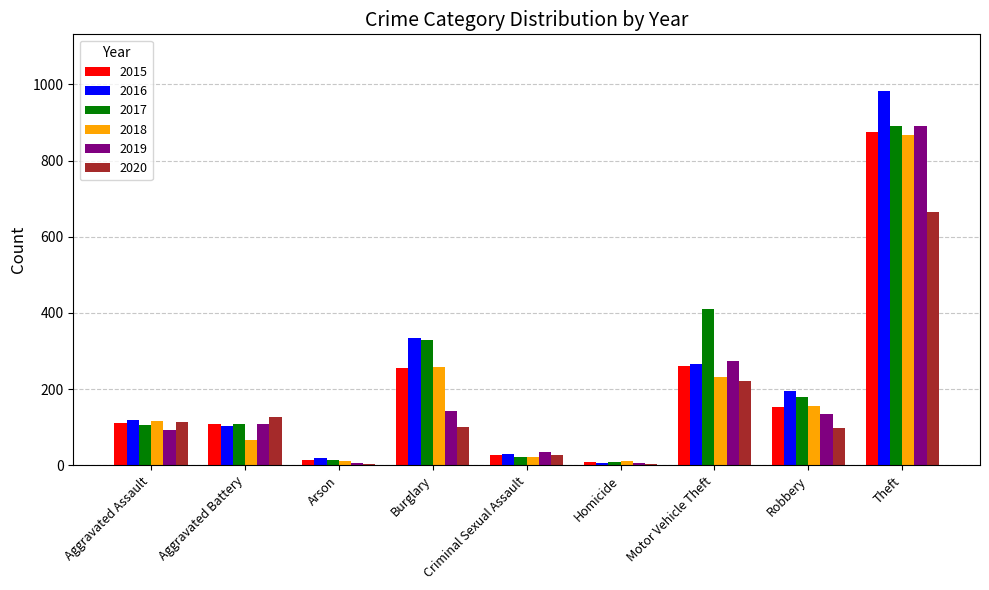

At which label does 2019 reach its peak?

Theft